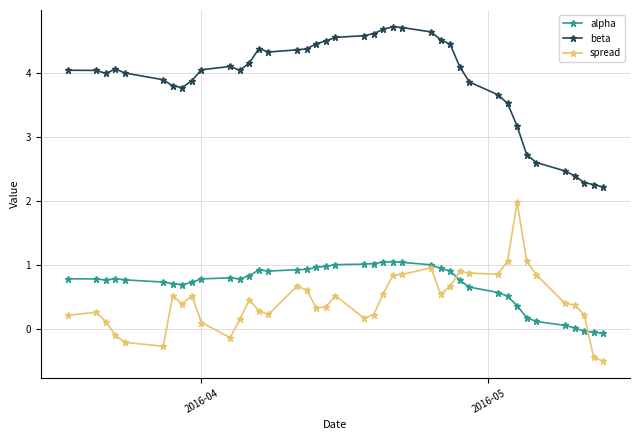

What is the highest value of the spread series?

2.0